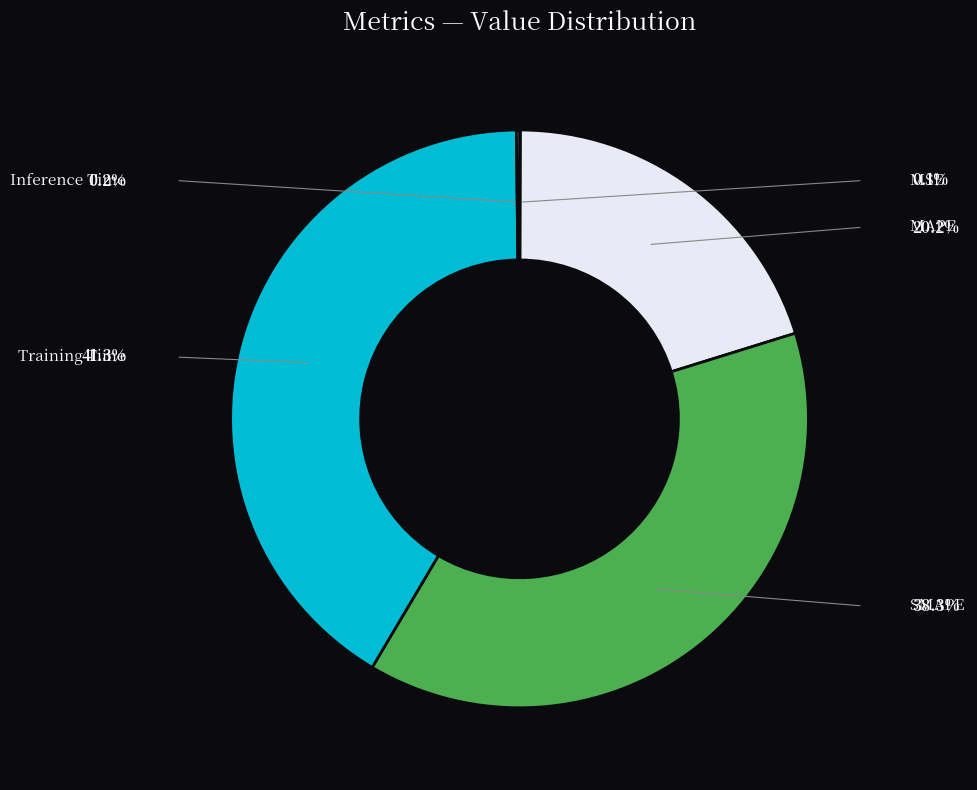

To the nearest percent, what is the difference between the largest and smallest slice percentages?

41%